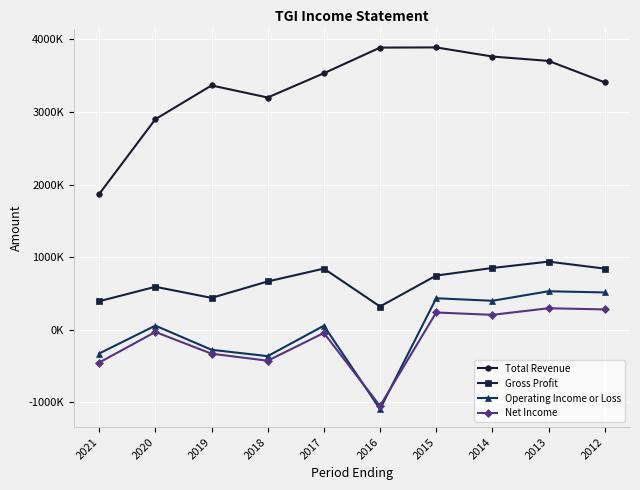

Is this an area chart (filled region under the line)?

No